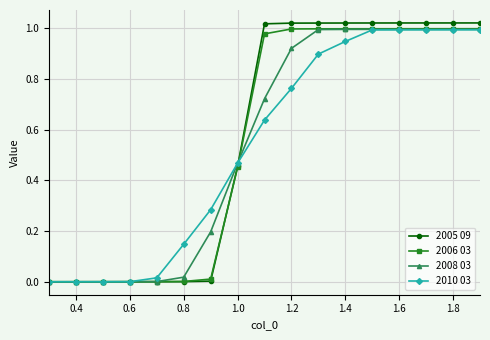

What is the total value across all series at 1.8?

4.0